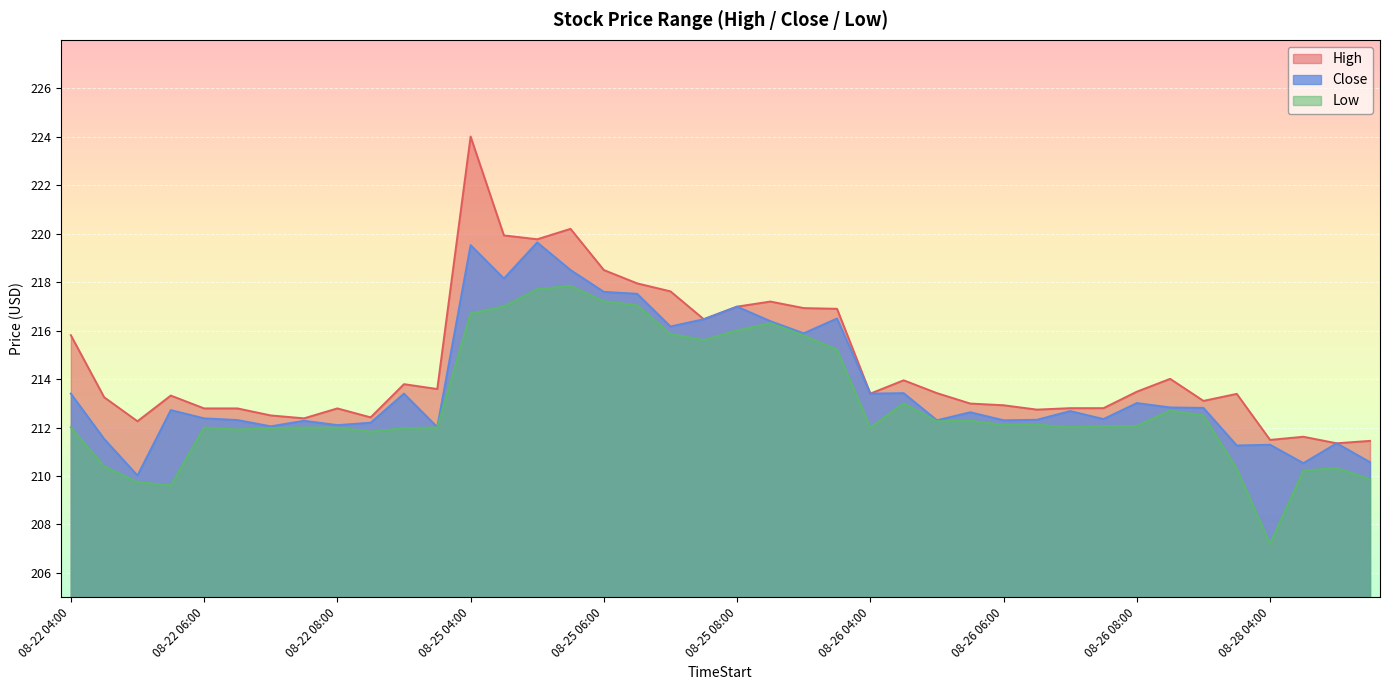

The value of Close at 08-25 09:00 is 289.4. True or false?

False